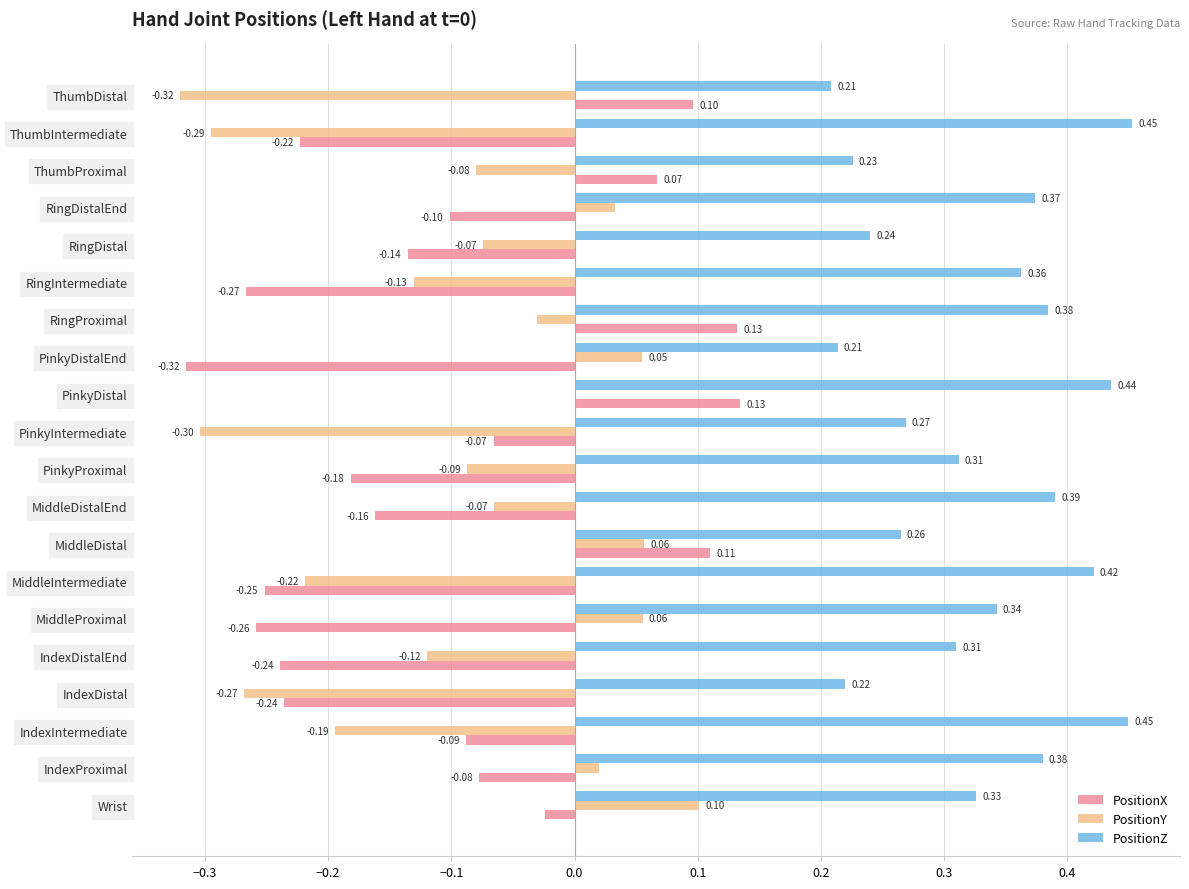

Which series has the largest total across all categories?

PositionZ